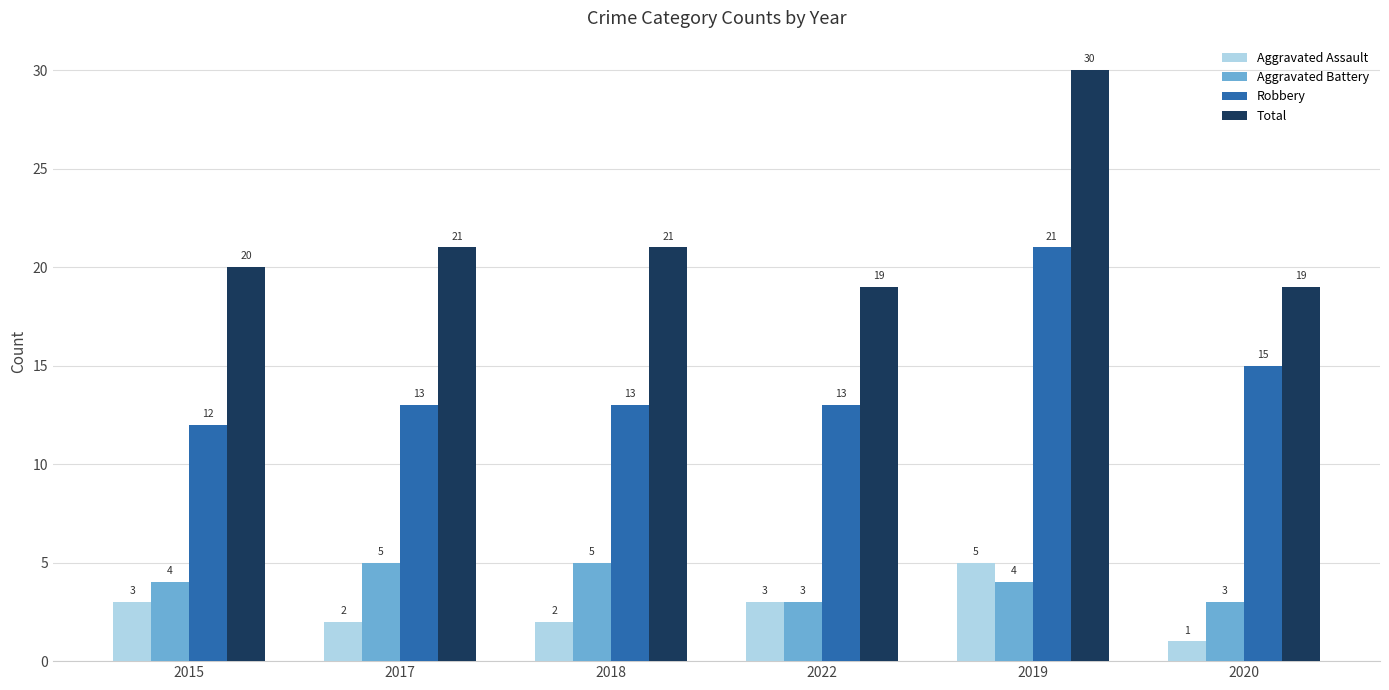

Reading left to right, extract all data points from this chart.

Aggravated Assault: 2015=3	2017=2	2018=2	2022=3	2019=5	2020=1
Aggravated Battery: 2015=4	2017=5	2018=5	2022=3	2019=4	2020=3
Robbery: 2015=12	2017=13	2018=13	2022=13	2019=21	2020=15
Total: 2015=20	2017=21	2018=21	2022=19	2019=30	2020=19